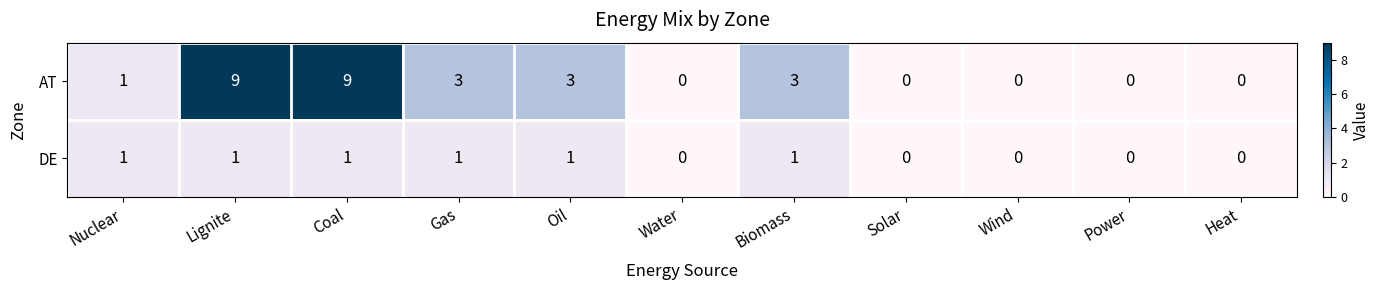

Which series has the widest spread of values?

AT